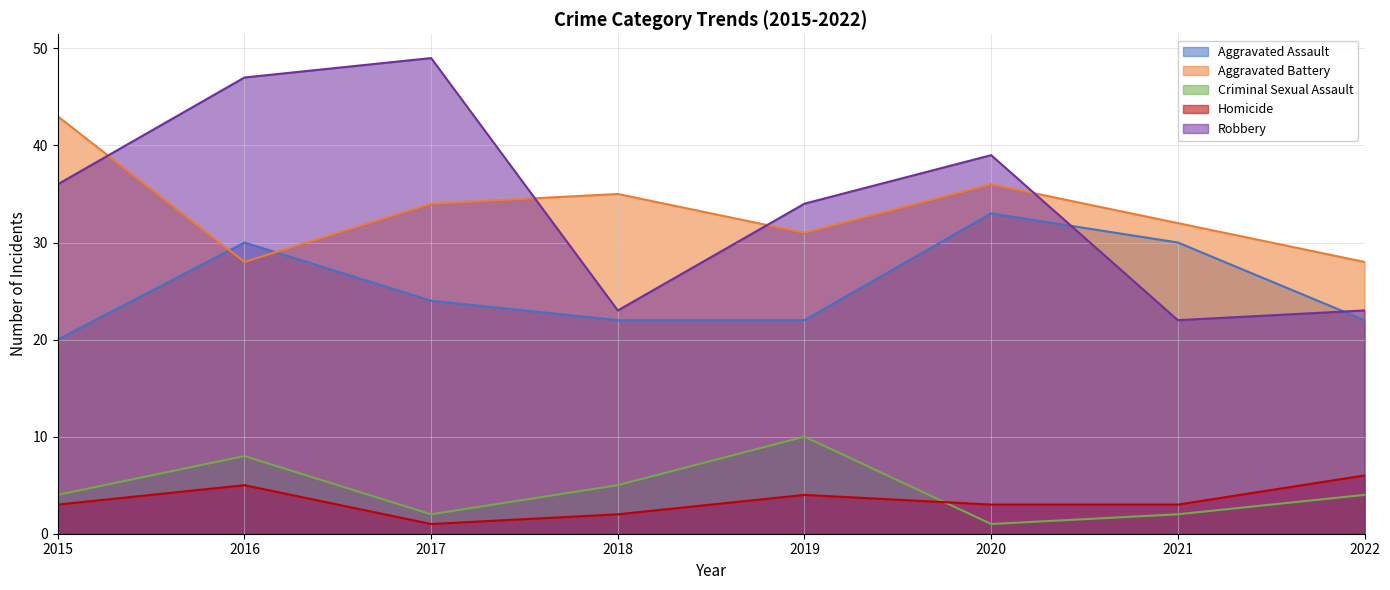

At which category is the sum across all series the highest?

2016